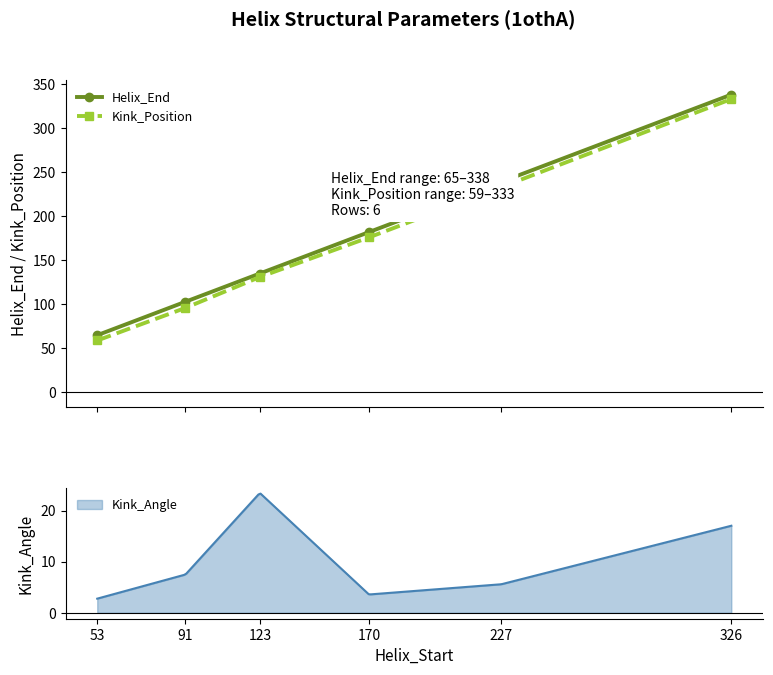

How many lines are shown in the chart?

2